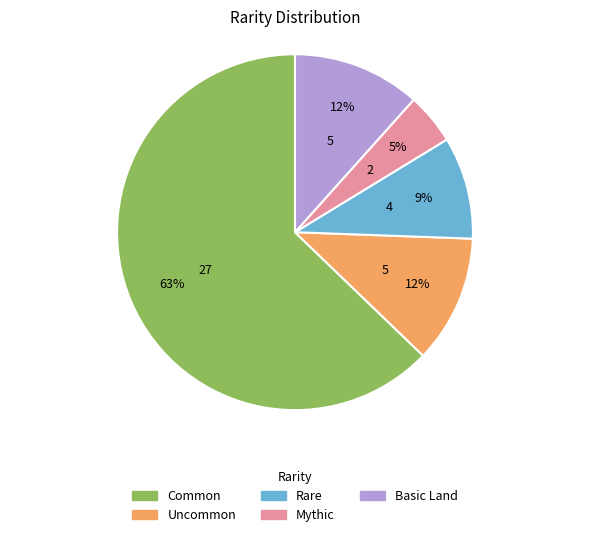

What percentage is the Mythic slice, to the nearest percent?

5%